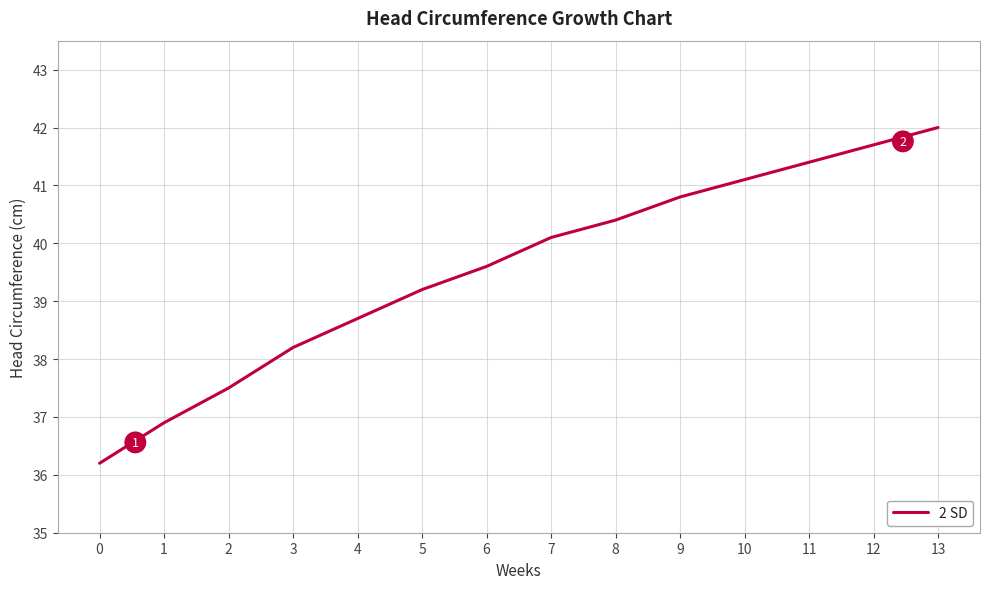

At which category does the chart reach its peak across all series?

13